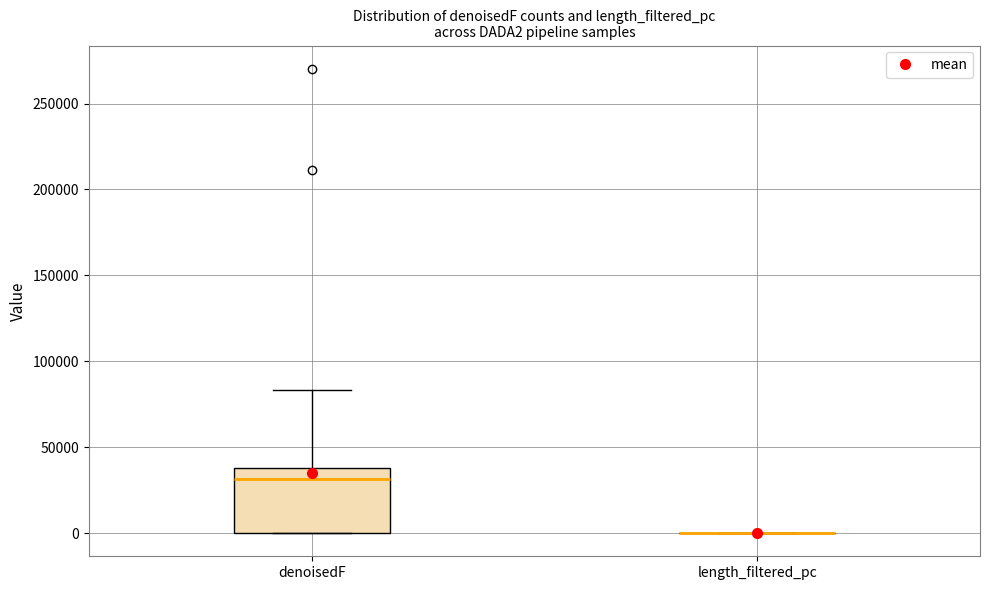

Comparing the boxes themselves (not the whiskers), which one is the tallest?

denoisedF